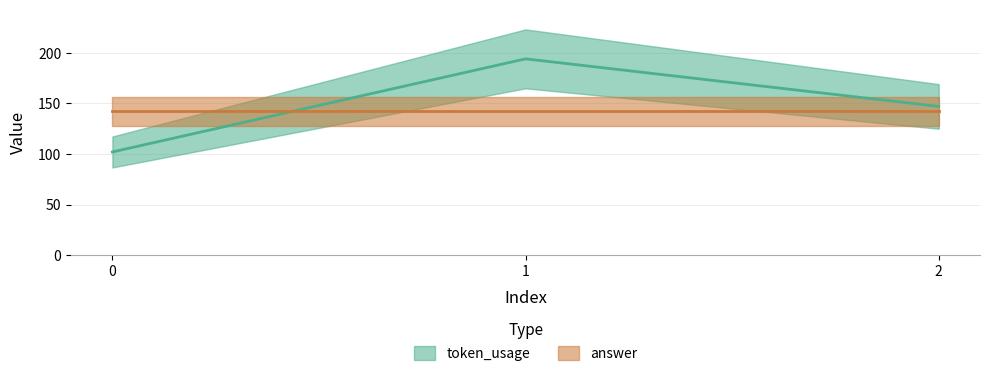

What is the ratio of the value at 1 to the value at 2?

1.3